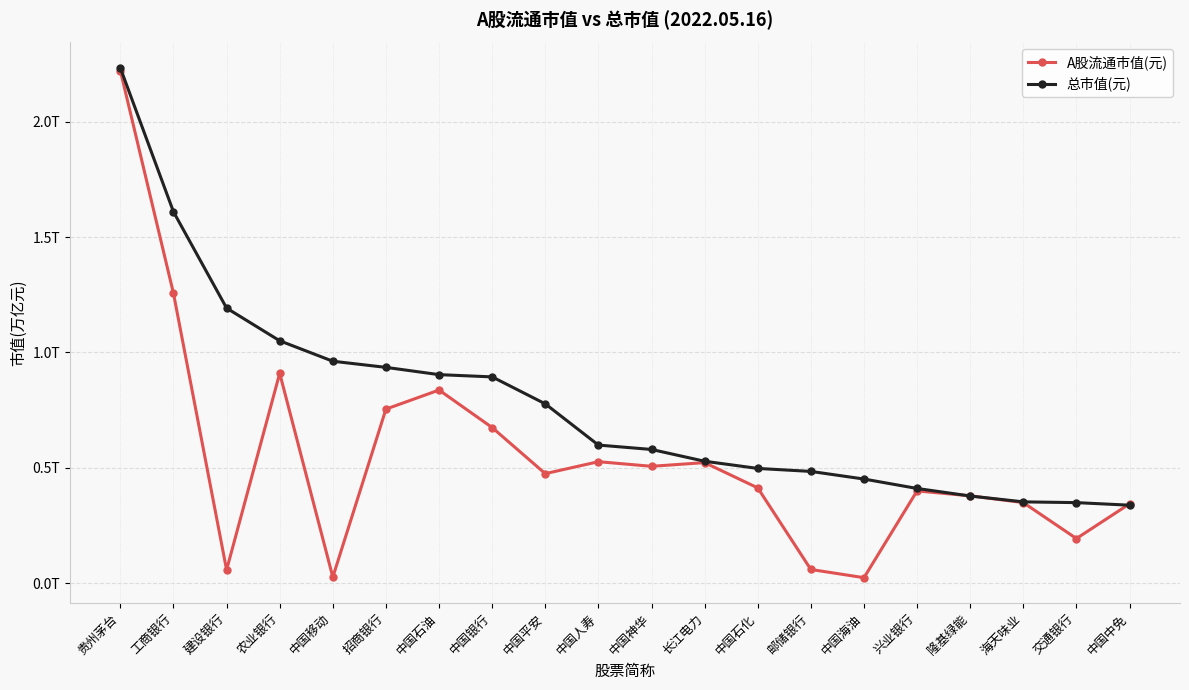

At which category is the sum across all series the highest?

贵州茅台